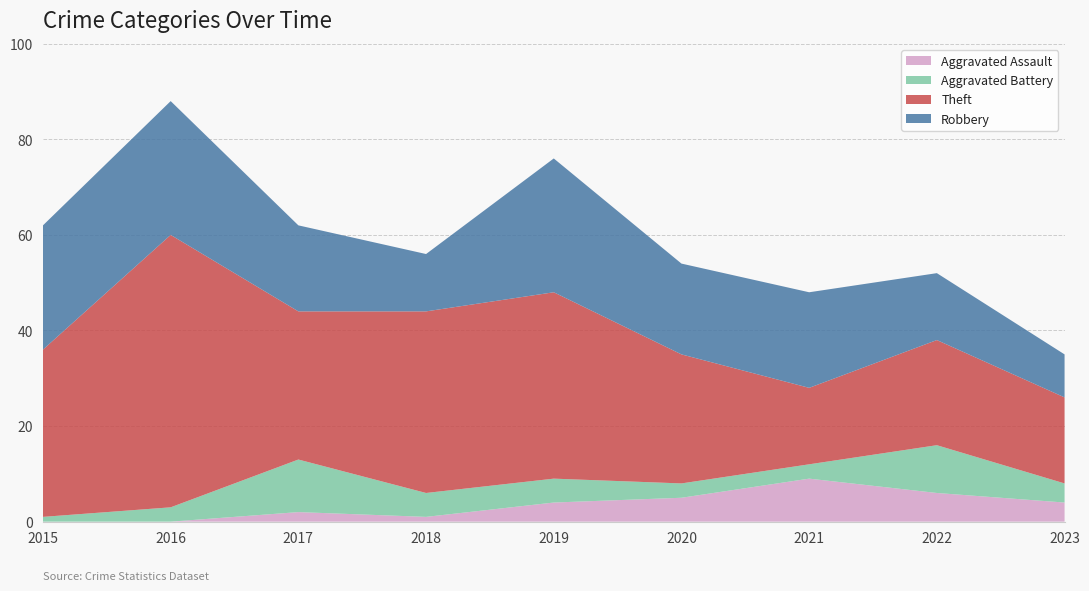

True or false: Aggravated Assault has a value of 2 at 2017.

True